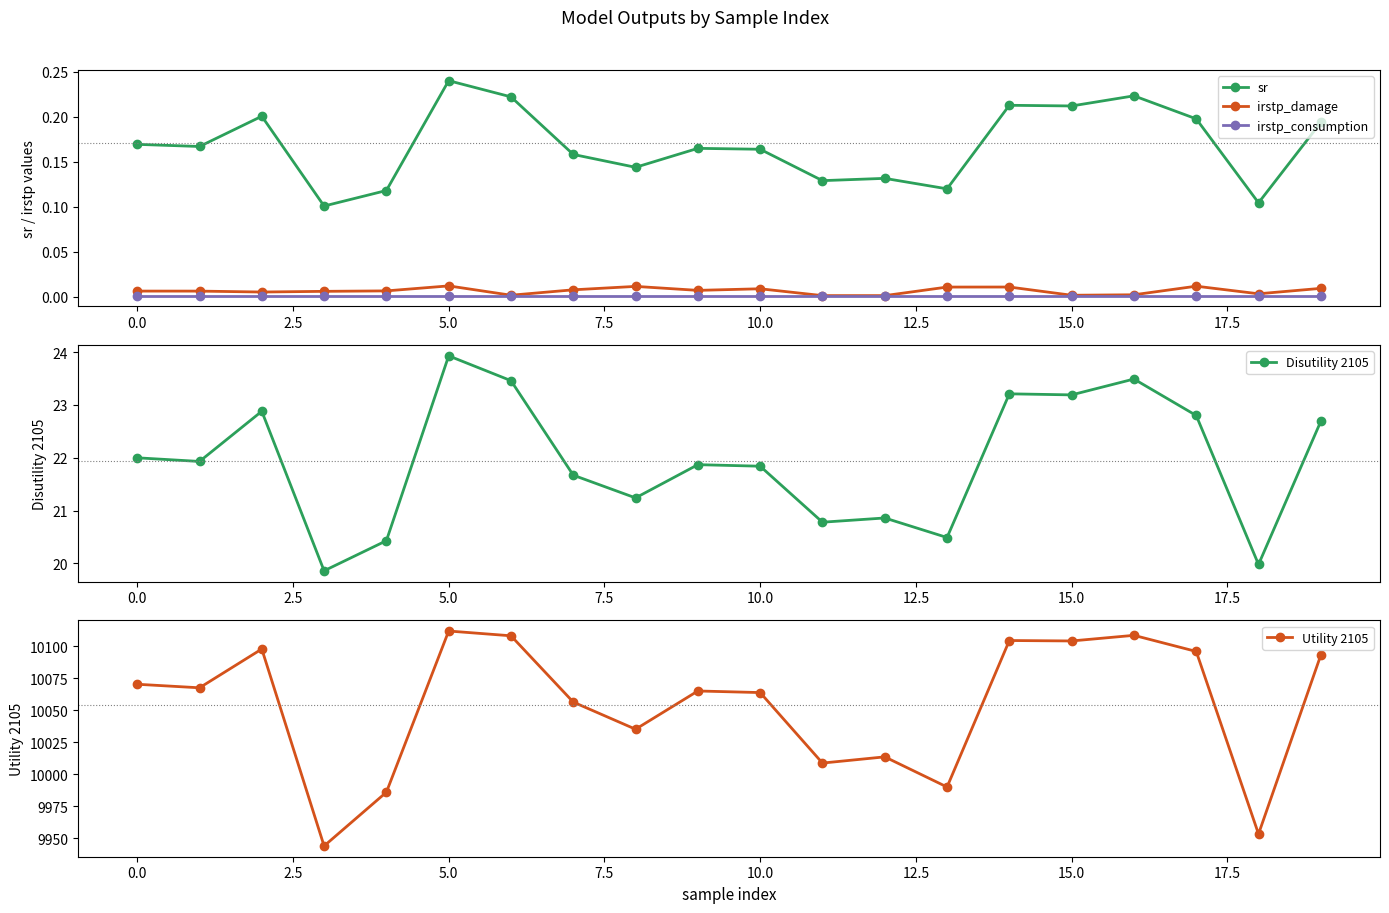

What is the value of the Disutility 2105 point at the 12th from the left?

20.8